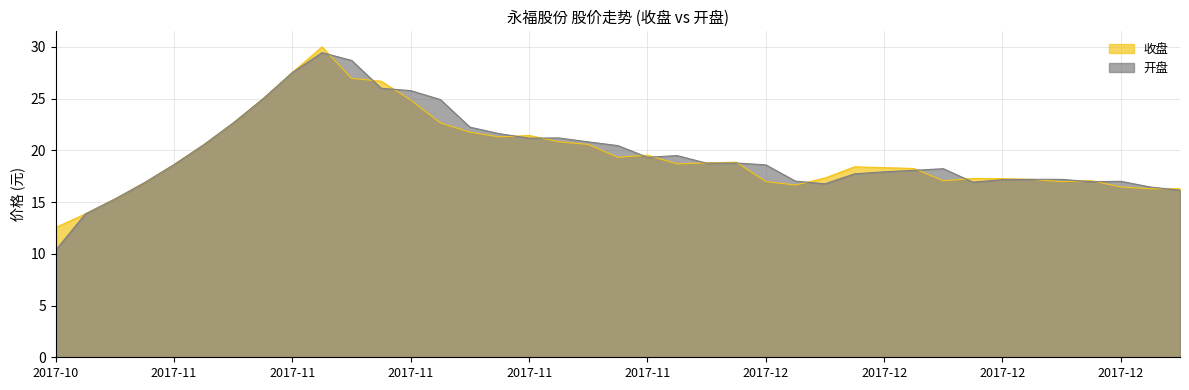

At which label does 收盘 first exceed 18?

2017-11